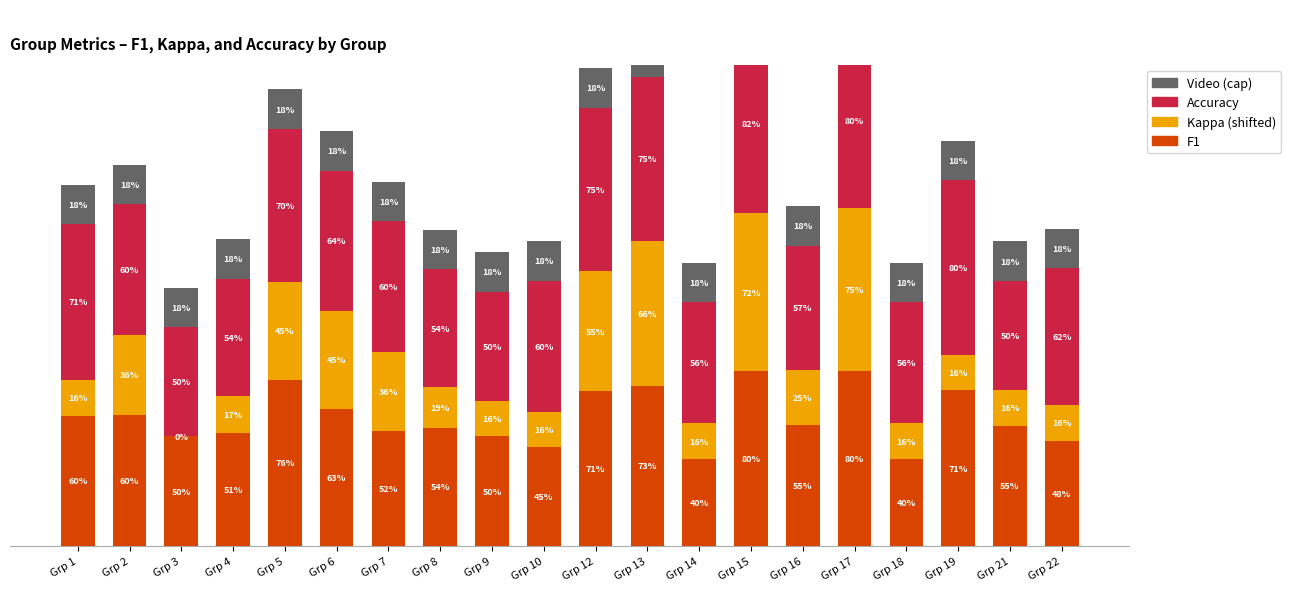

How many bars are there in total?

80